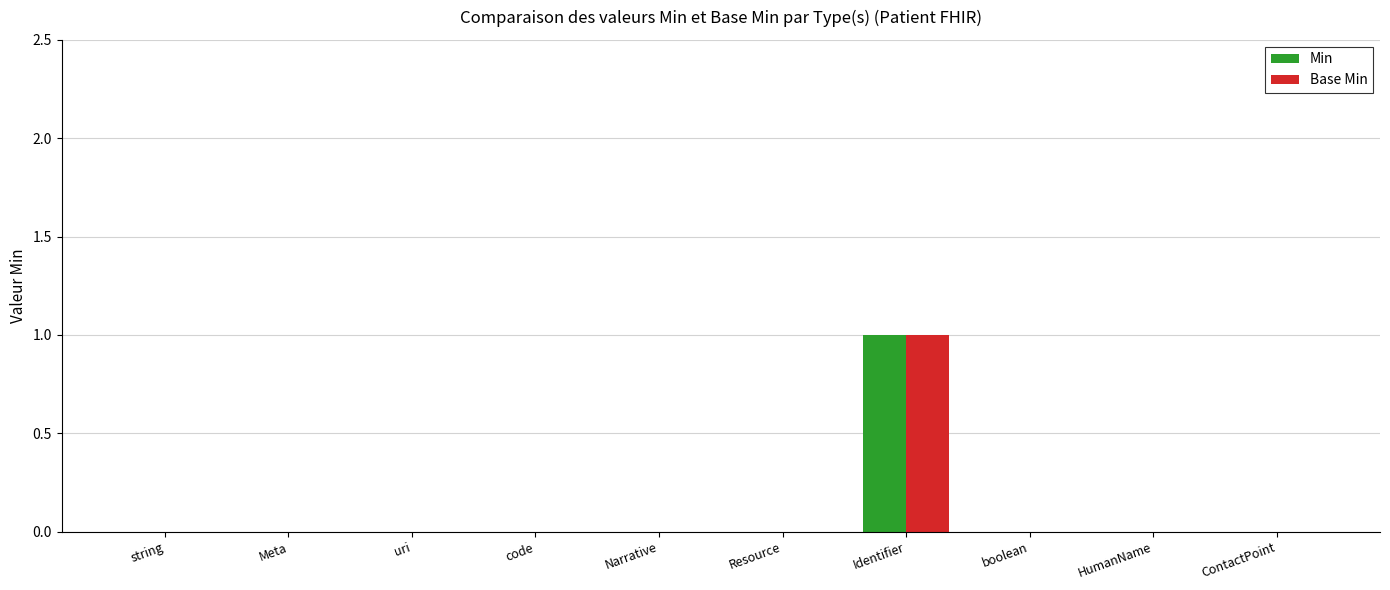

Are the bars horizontal?

No